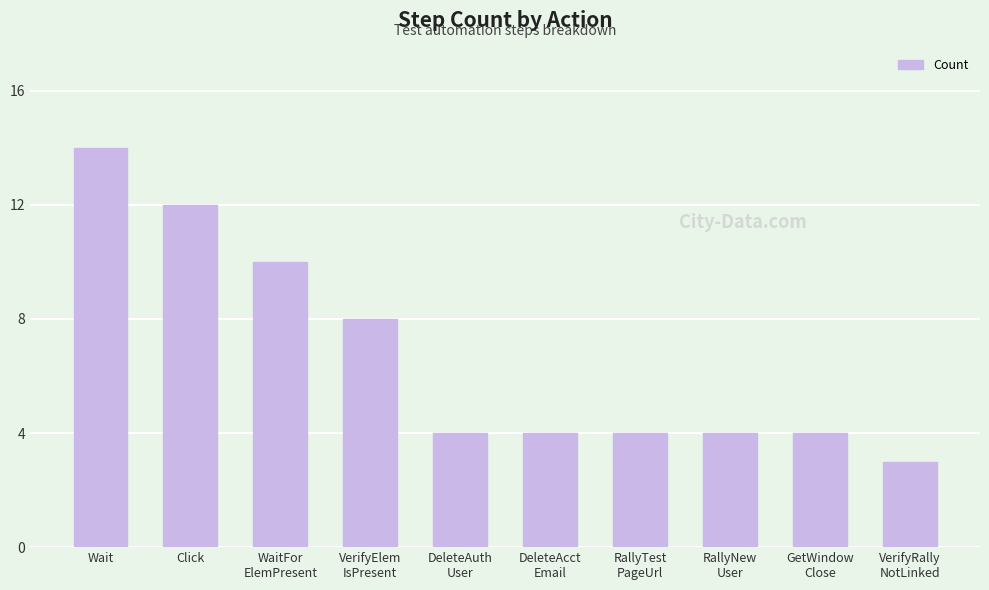

Reading right to left, list all the values displayed in this chart.

VerifyRally
NotLinked=3	GetWindow
Close=4	RallyNew
User=4	RallyTest
PageUrl=4	DeleteAcct
Email=4	DeleteAuth
User=4	VerifyElem
IsPresent=8	WaitFor
ElemPresent=10	Click=12	Wait=14